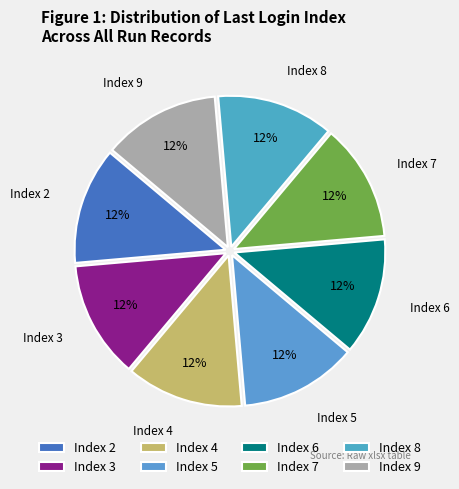

What is the ratio of the value at Index 9 to the value at Index 2?

1.0